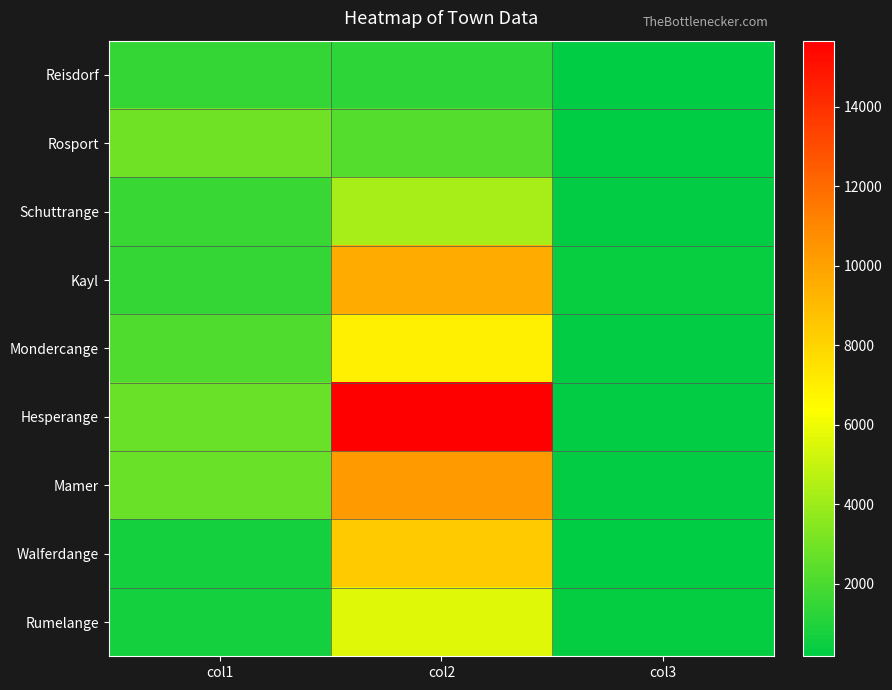

Which series has the largest total across all categories?

Hesperange